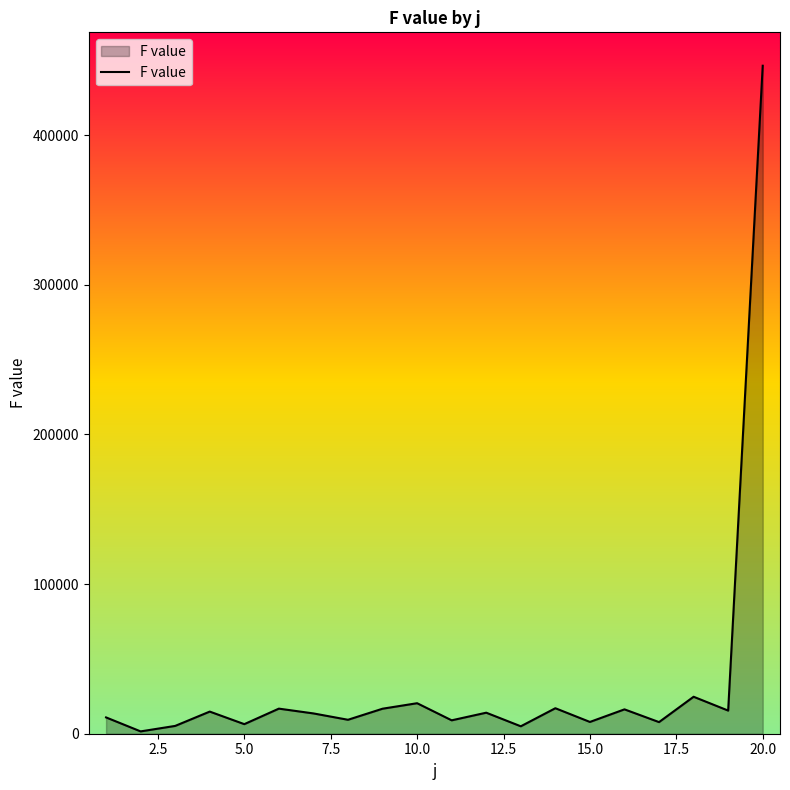

What is the difference between the maximum and minimum values?

444827.6